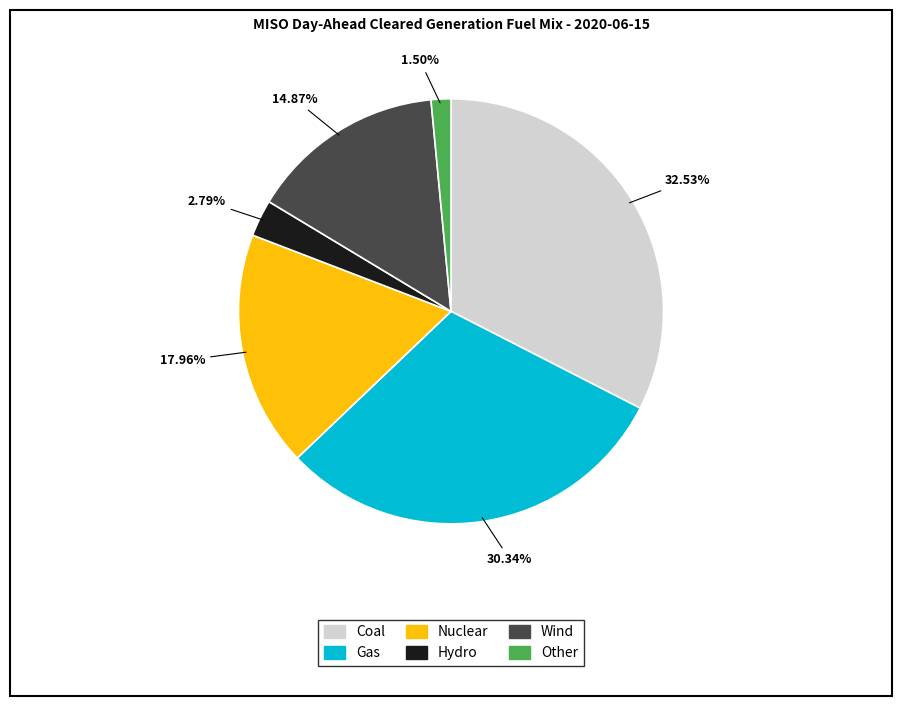

How many segments does this pie chart have?

6